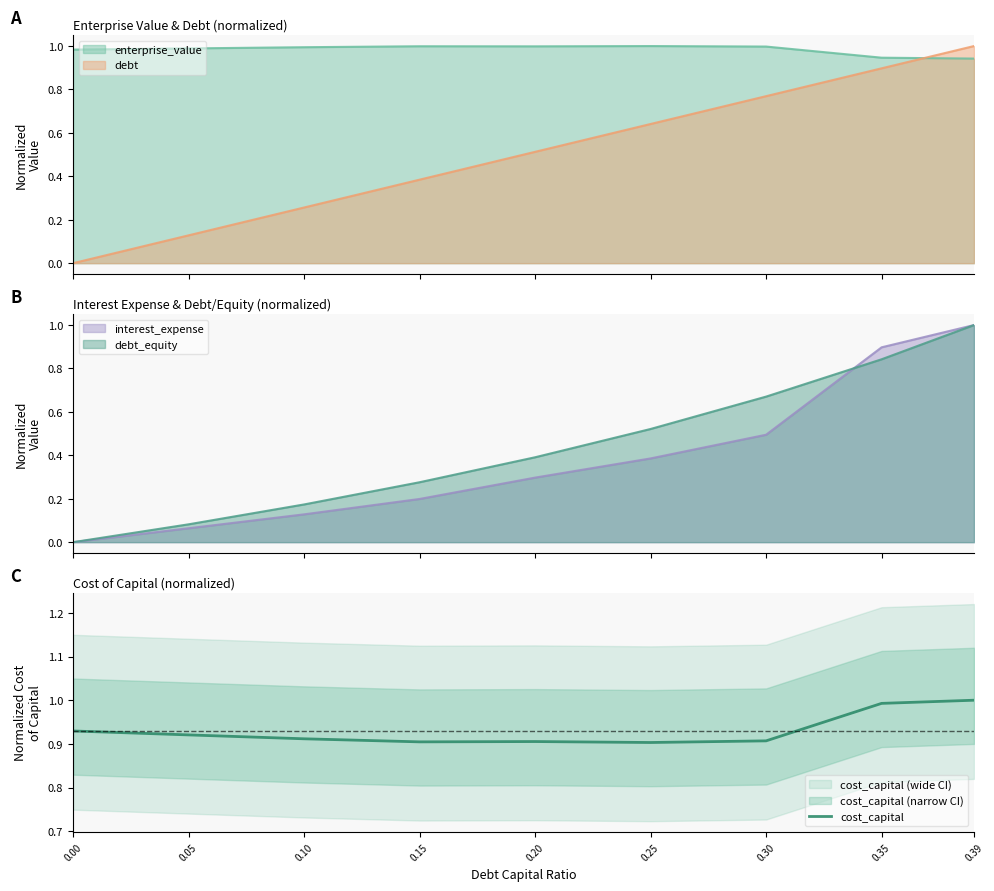

Rank the categories by value from lowest to highest.

0.25, 0.15, 0.20, 0.30, 0.10, 0.05, 0.00, 0.35, 0.39